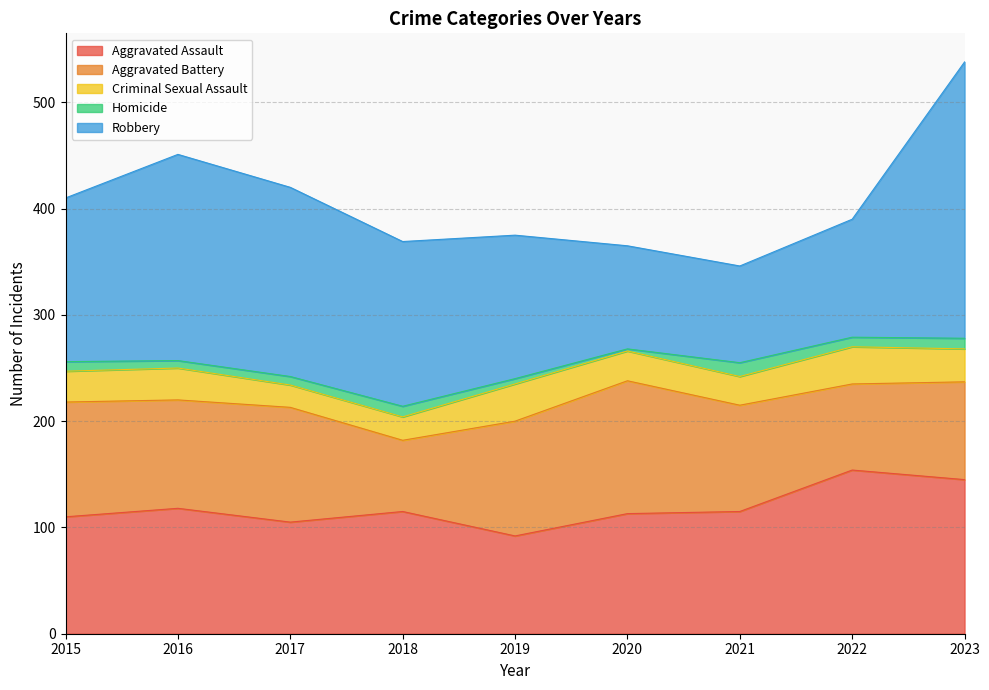

What is the difference between the second highest and second lowest values in the Homicide series?

5